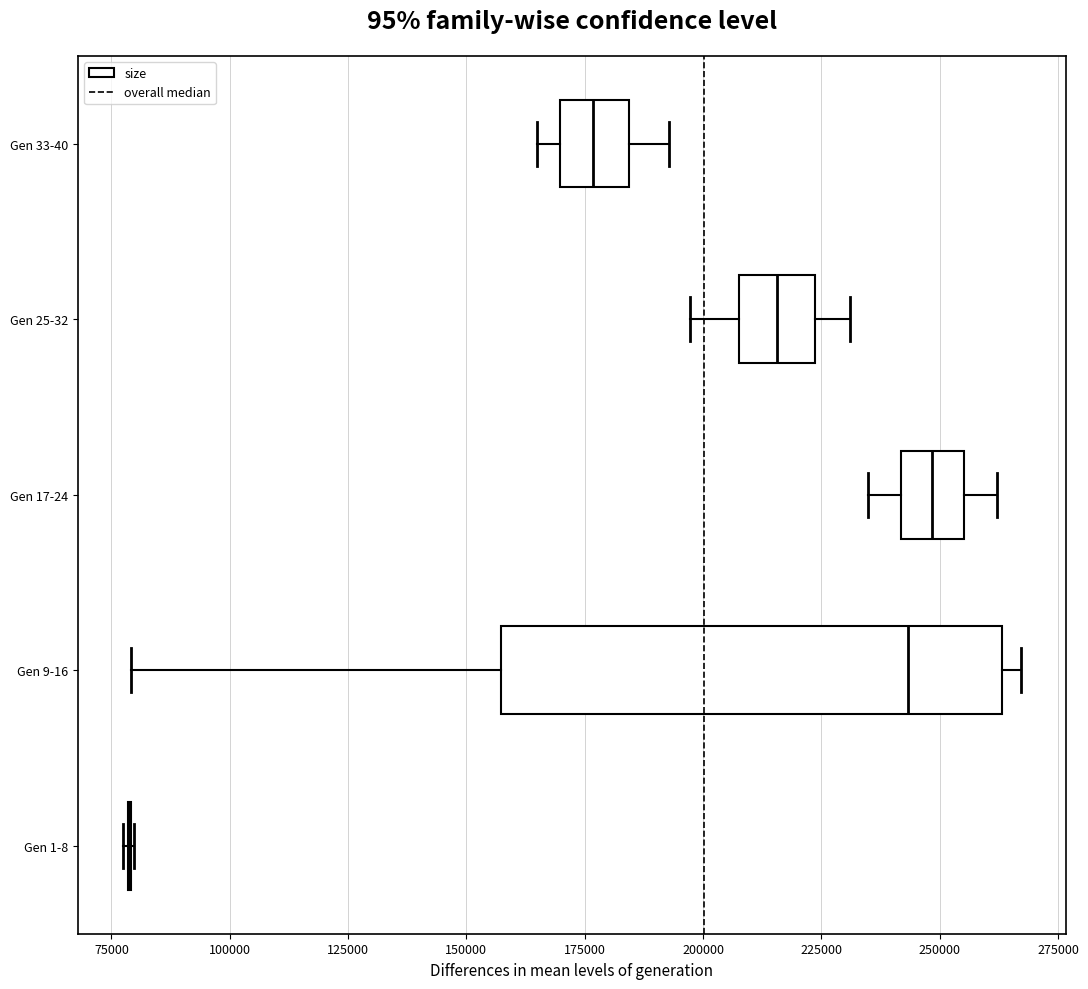

Comparing the boxes themselves (not the whiskers), which one is the widest?

Gen 9-16